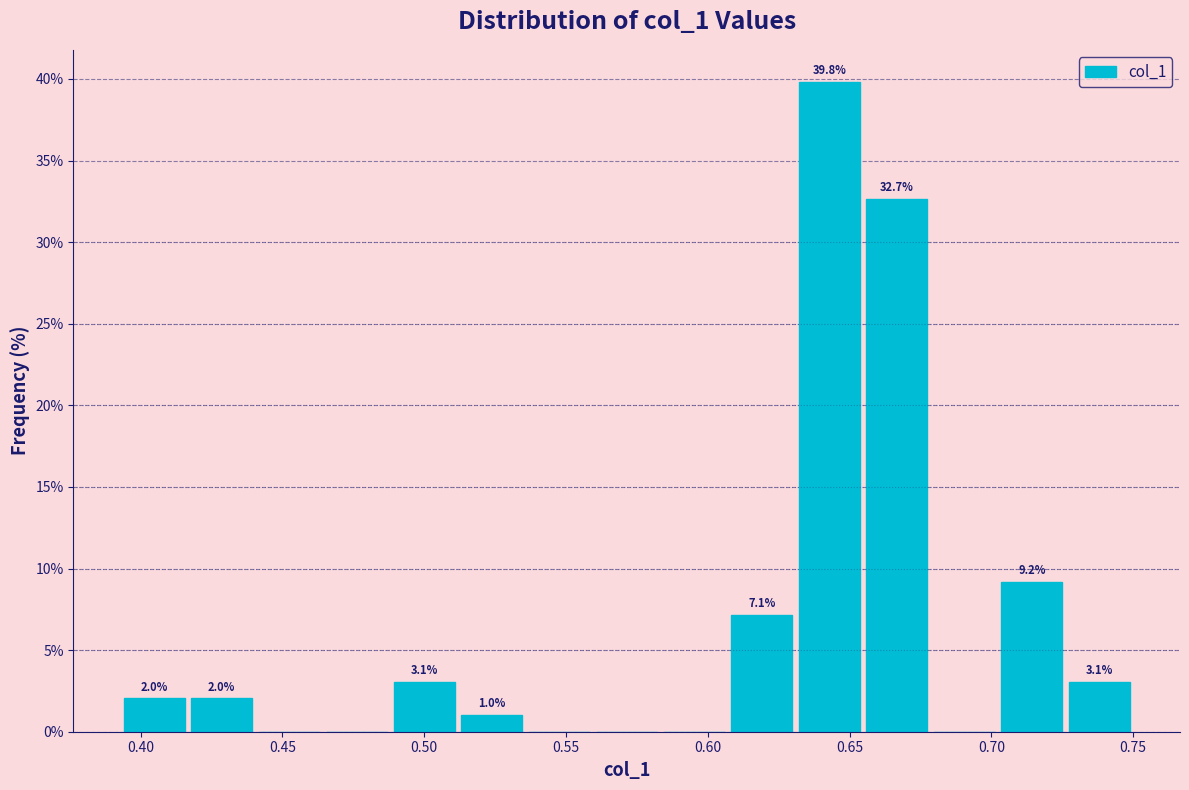

Which range on the x-axis has the tallest bar?

0.630 to 0.655